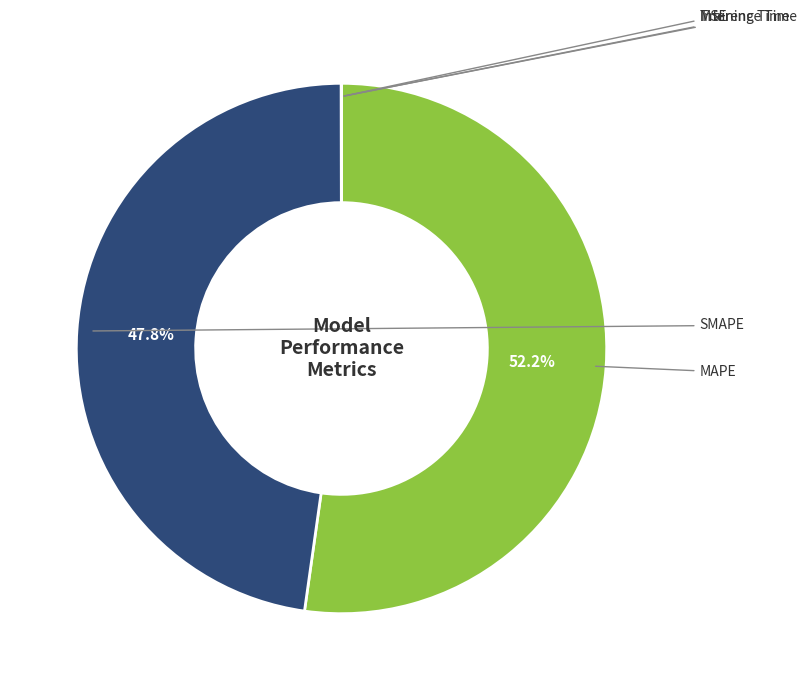

Is there a majority slice in this chart?

Yes